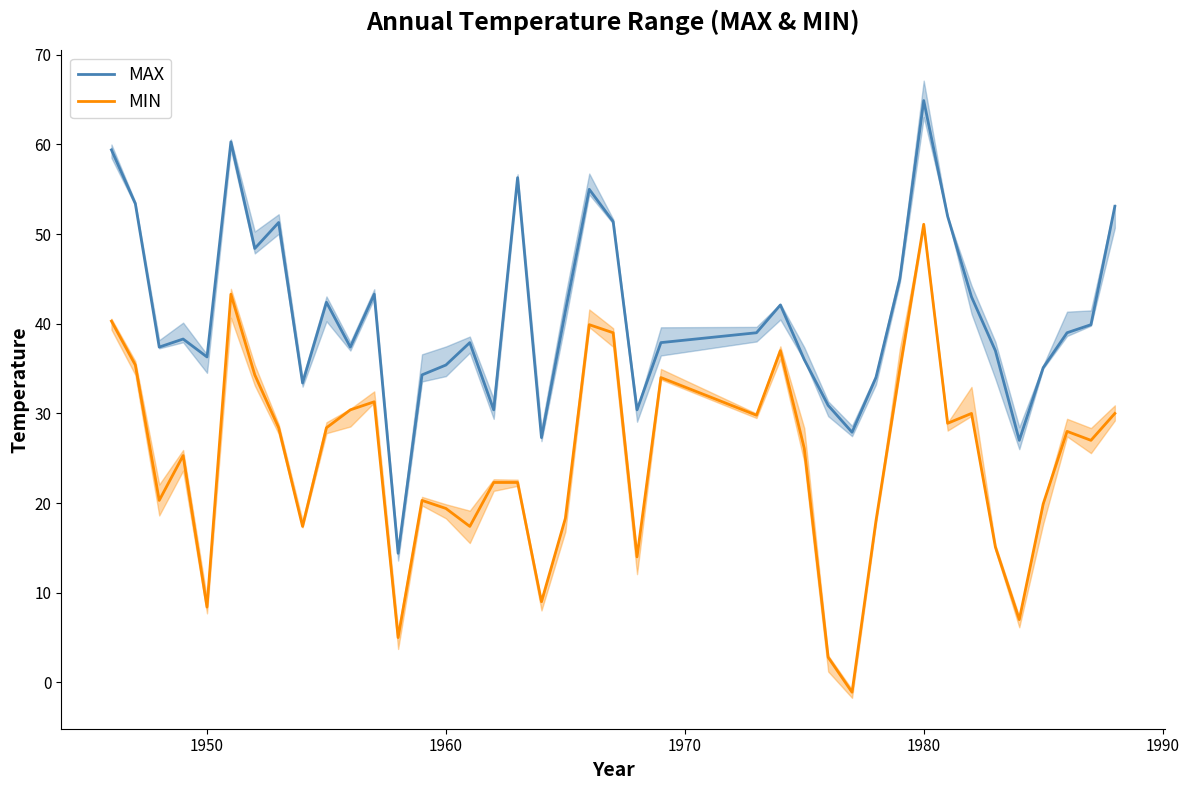

What are all the series names shown in the legend?

MAX, MIN